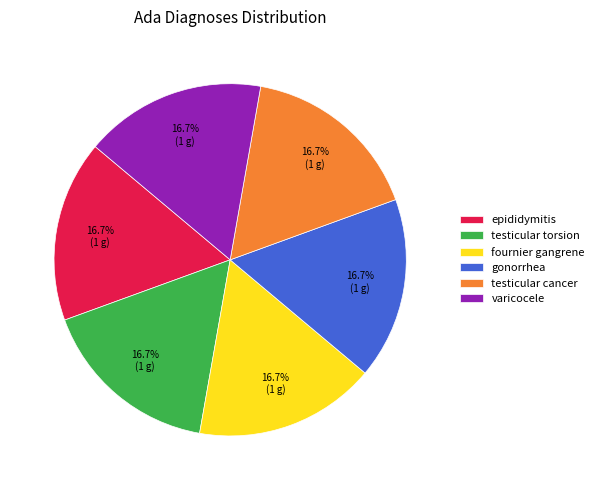

What is the ratio of the value at testicular cancer to the value at testicular torsion?

1.0